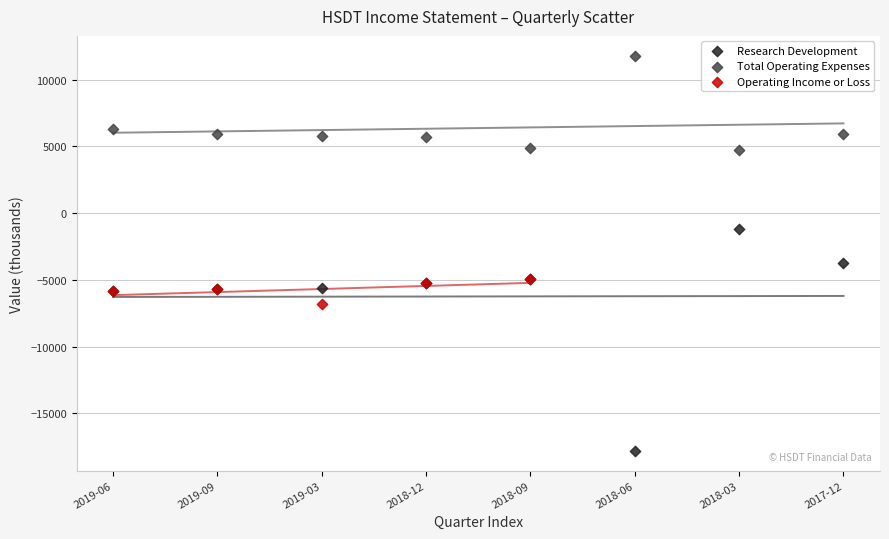

Which series contains the highest Y value?

Total Operating Expenses